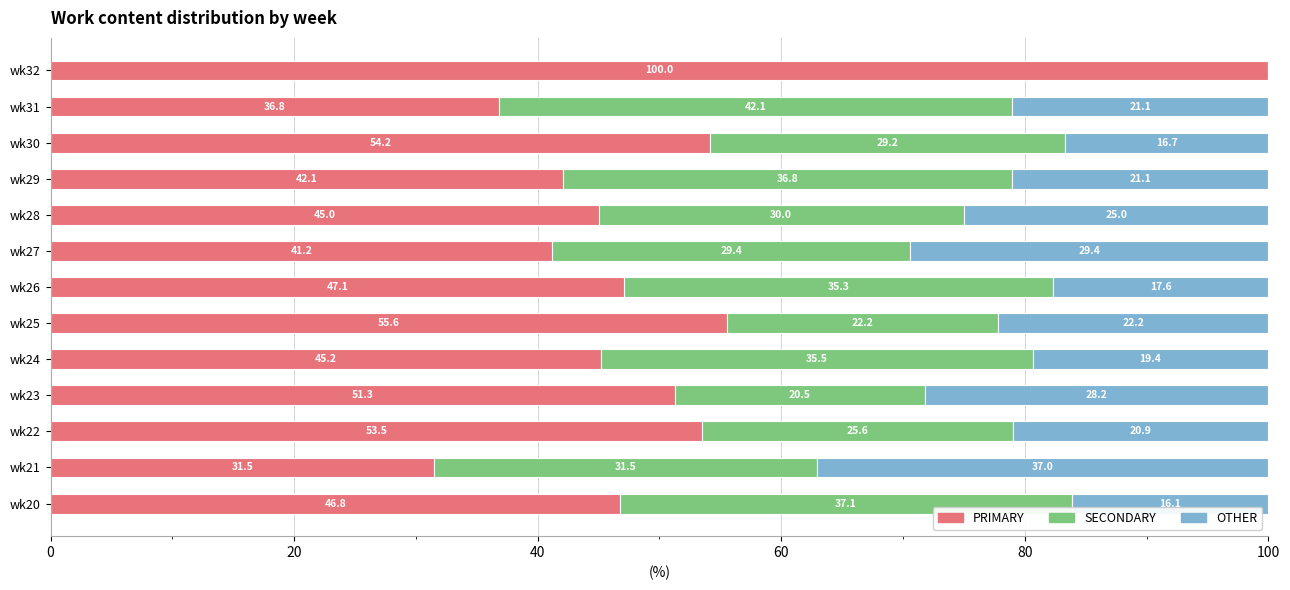

At which label does PRIMARY reach its peak?

wk32